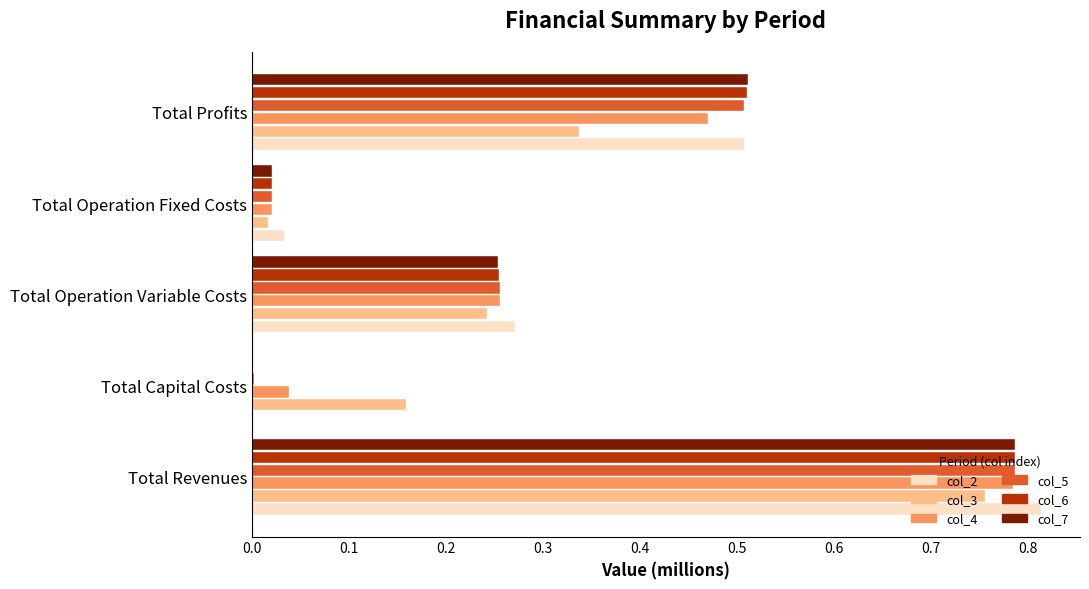

Which series has the widest spread of values?

col_2